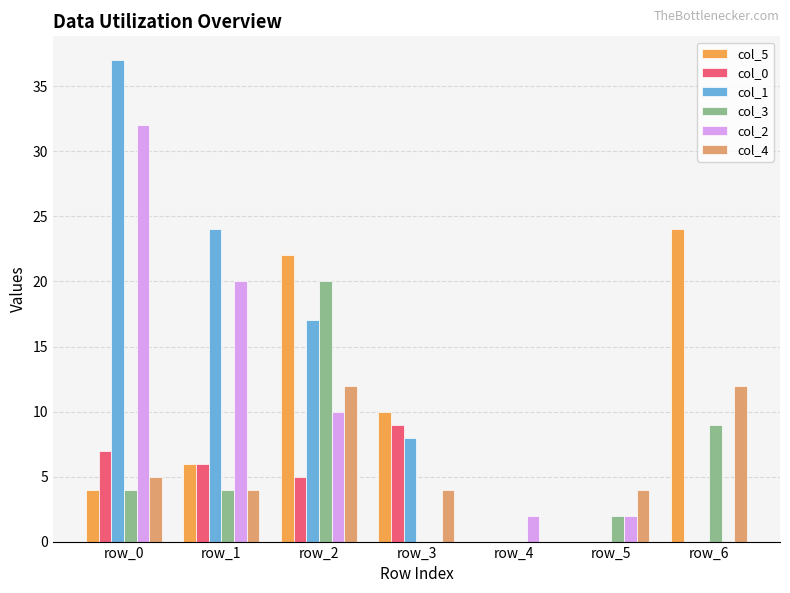

What is the sum of all col_3 values?

39